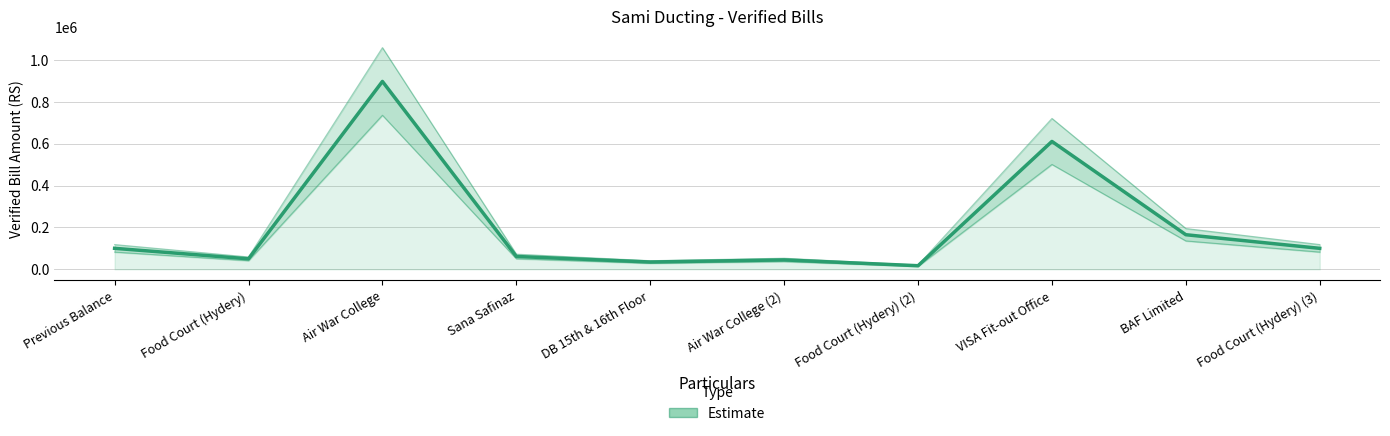

What is the ratio of the value at Air War College (2) to the value at DB 15th & 16th Floor?

1.3